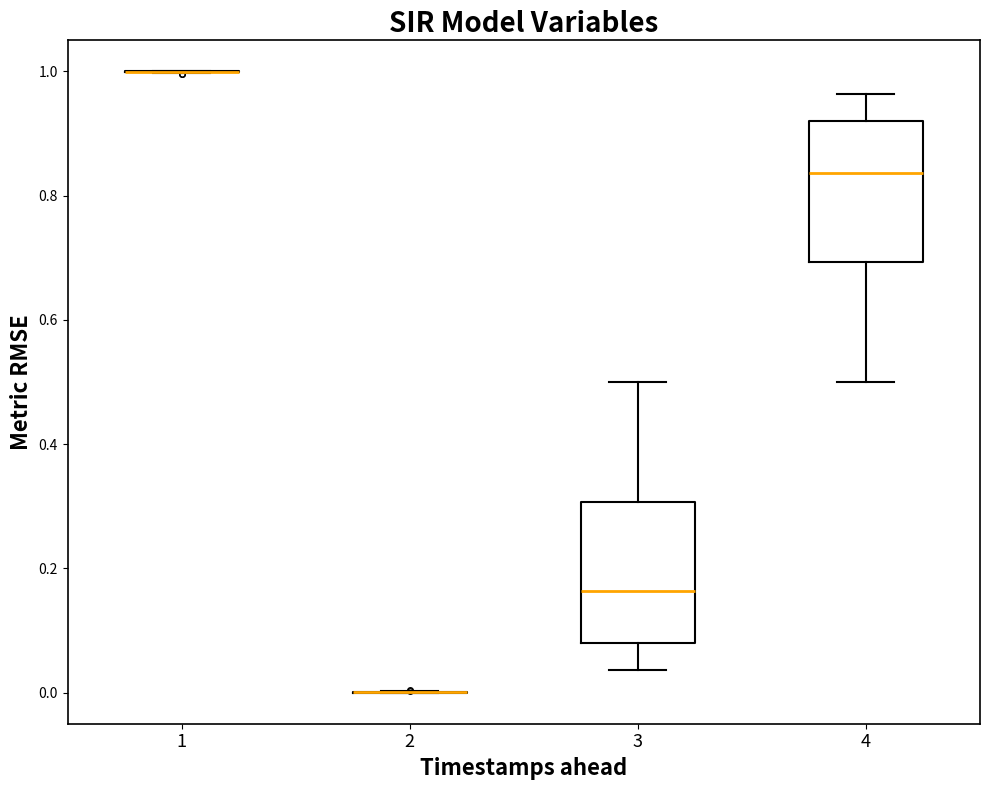

Reading left to right, transcribe this box plot: for each box, give where its median line is, the range the box spans, and where its two whiskers end, as read against the y-axis. The values are not printed on the chart, so give them approximately, as read against the axis.

1: box collapsed to a line at 1.00, whiskers 1.00 to 1.00
2: box collapsed to a line at 0.00, whiskers 0.00 to 0.00
3: median 0.16, box 0.08 to 0.30, whiskers 0.04 to 0.50
4: median 0.84, box 0.70 to 0.92, whiskers 0.50 to 0.96